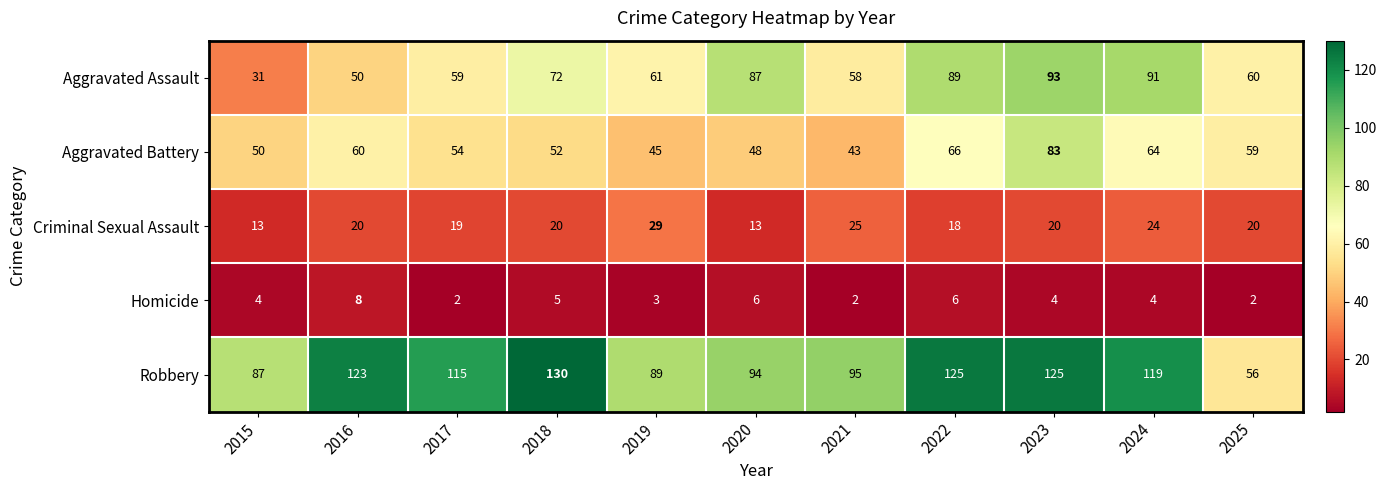

At which label does Aggravated Battery first exceed 54?

2016